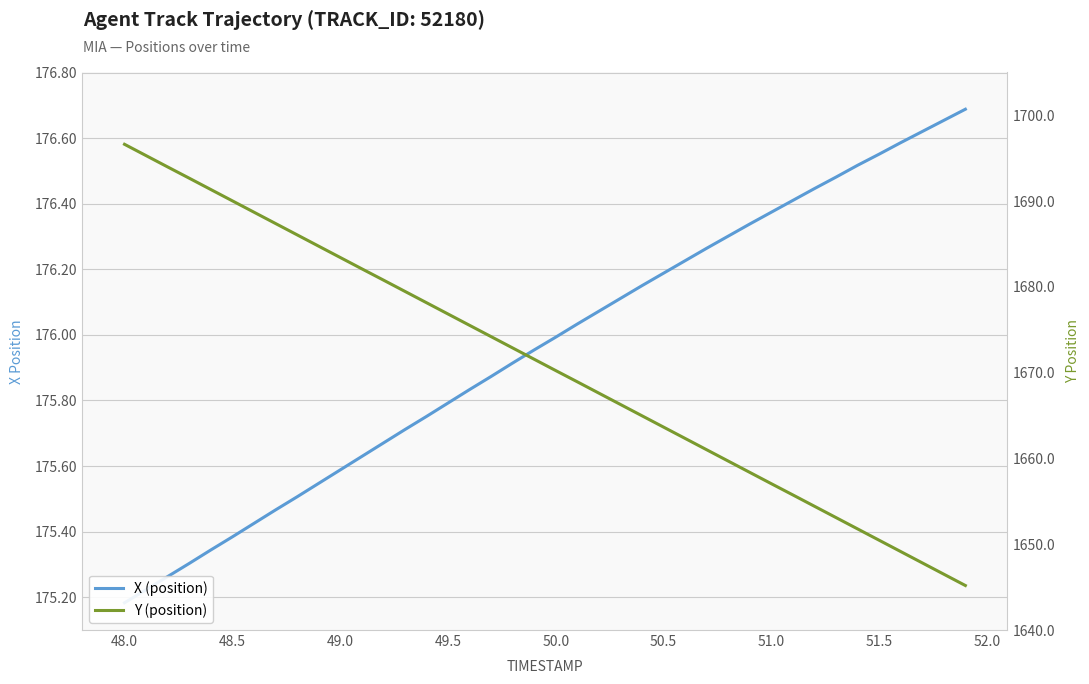

List the series in order of their overall mean, highest first.

Y (position), X (position)